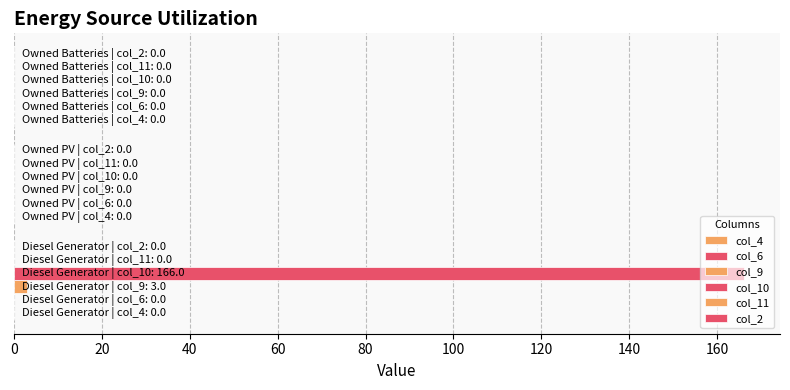

What is the sum of all col_10 values?

166.0